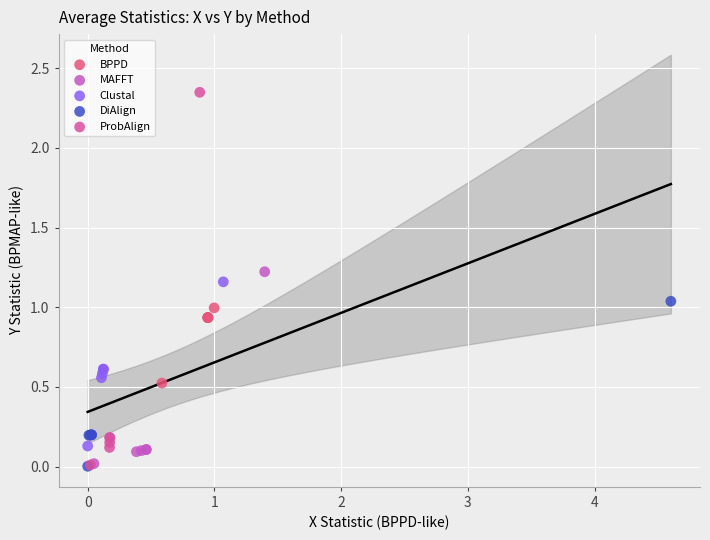

What are all the series names shown in the legend?

BPPD, MAFFT, Clustal, DiAlign, ProbAlign